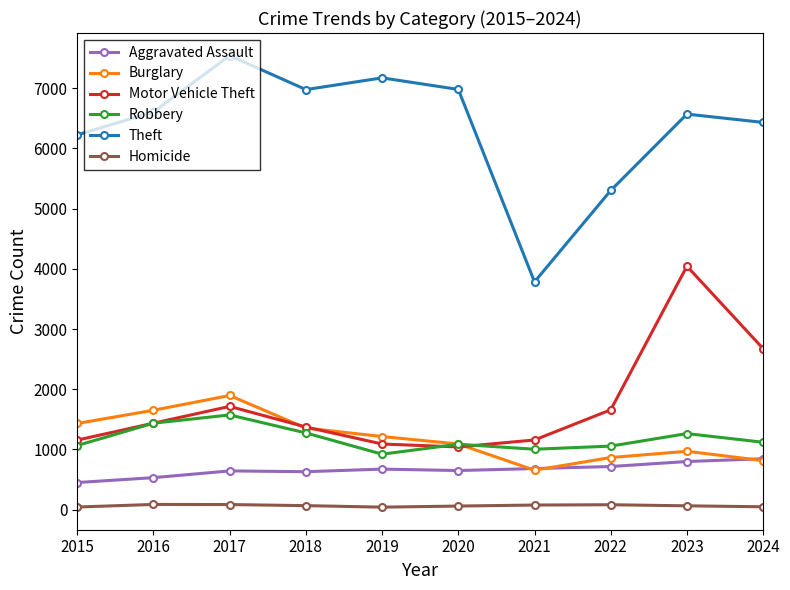

Does the chart display data point markers on the line(s)?

Yes